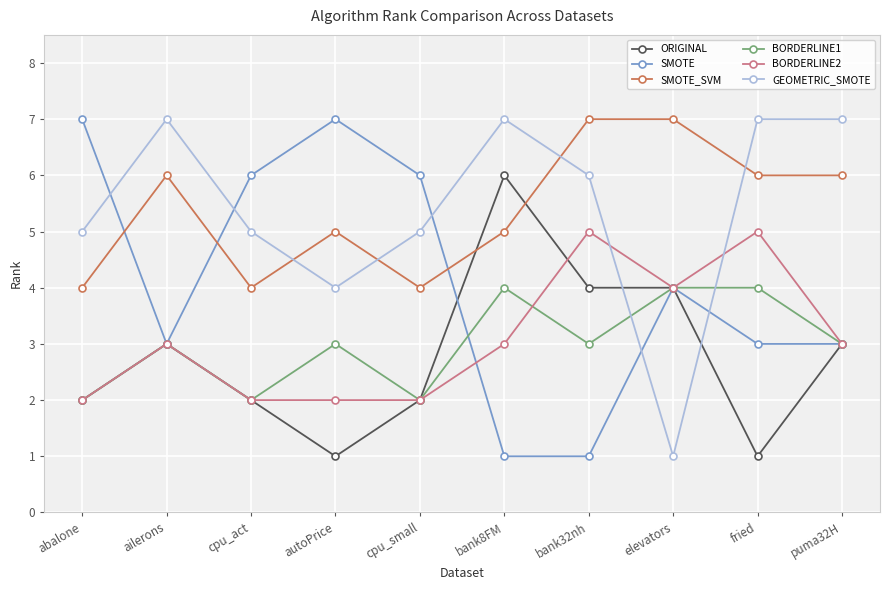

Count the number of categories in the chart.

10